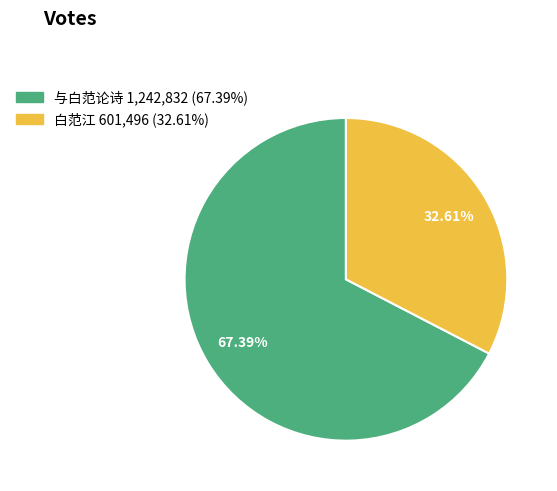

Does 白范江 represent more than half of the total?

No